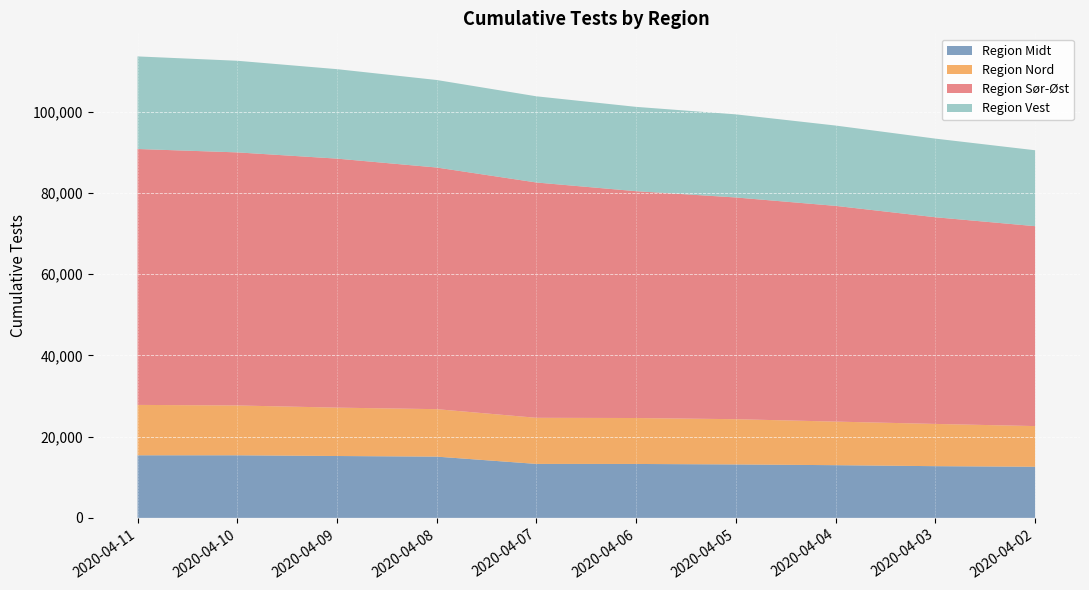

Reading left to right, extract all data points from this chart.

Region Midt: 2020-04-11=15399	2020-04-10=15399	2020-04-09=15224	2020-04-08=15071	2020-04-07=13279	2020-04-06=13268	2020-04-05=13149	2020-04-04=12967	2020-04-03=12723	2020-04-02=12579
Region Nord: 2020-04-11=12405	2020-04-10=12265	2020-04-09=11908	2020-04-08=11685	2020-04-07=11348	2020-04-06=11308	2020-04-05=11135	2020-04-04=10727	2020-04-03=10398	2020-04-02=10011
Region Sør-Øst: 2020-04-11=62979	2020-04-10=62286	2020-04-09=61283	2020-04-08=59468	2020-04-07=57911	2020-04-06=55822	2020-04-05=54568	2020-04-04=53089	2020-04-03=50866	2020-04-02=49202
Region Vest: 2020-04-11=22788	2020-04-10=22549	2020-04-09=22019	2020-04-08=21540	2020-04-07=21210	2020-04-06=20753	2020-04-05=20456	2020-04-04=19770	2020-04-03=19350	2020-04-02=18681